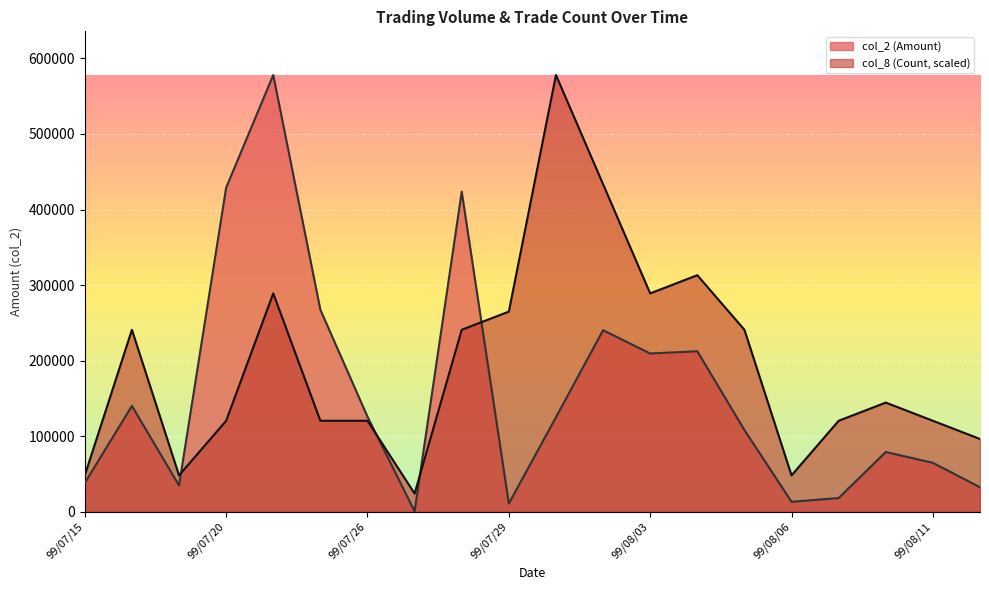

At which category is the sum across all series the highest?

99/07/21